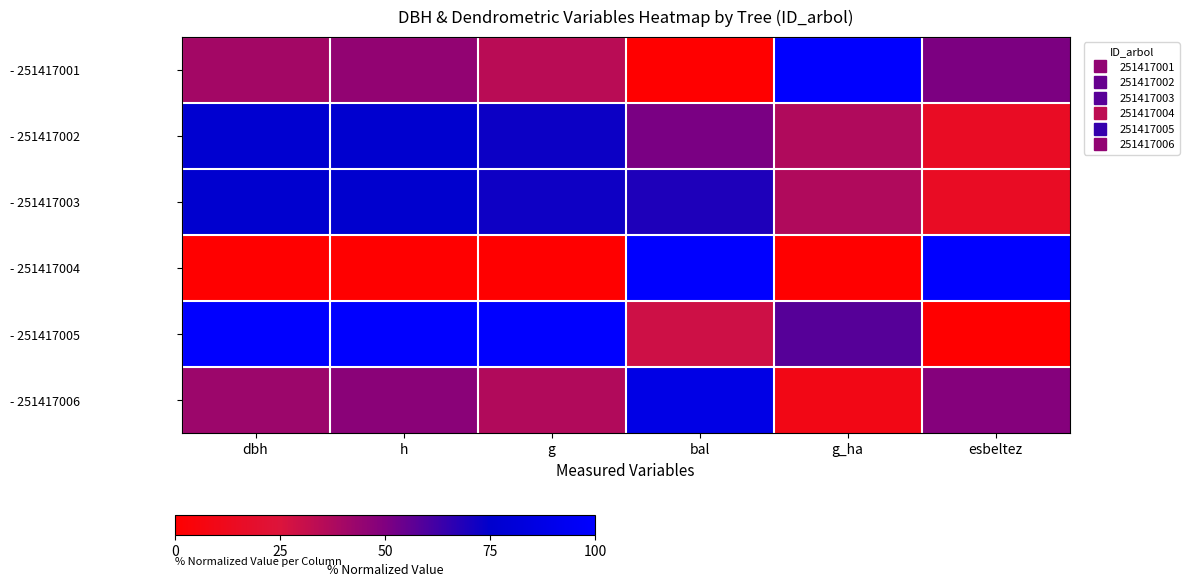

How many distinct data groups are displayed?

6